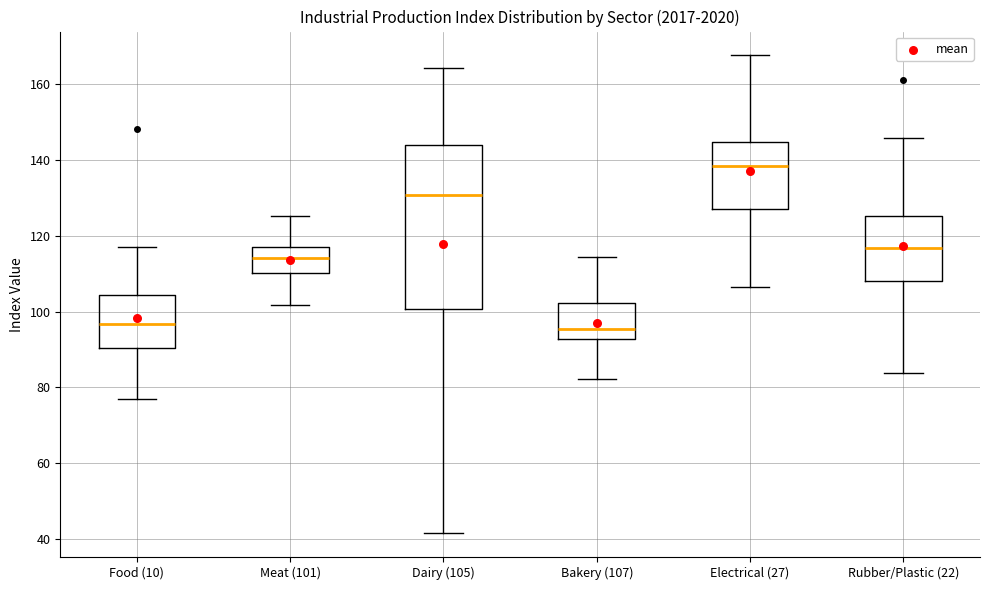

Reading left to right, transcribe this box plot: for each box, give where its median line is, the range the box spans, and where its two whiskers end, as read against the y-axis. The values are not printed on the chart, so give them approximately, as read against the axis.

Food (10): median 96, box 90 to 104, whiskers 78 to 118
Meat (101): median 114, box 110 to 116, whiskers 102 to 126
Dairy (105): median 130, box 100 to 144, whiskers 42 to 164
Bakery (107): median 96, box 92 to 102, whiskers 82 to 114
Electrical (27): median 138, box 128 to 144, whiskers 106 to 168
Rubber/Plastic (22): median 116, box 108 to 126, whiskers 84 to 146